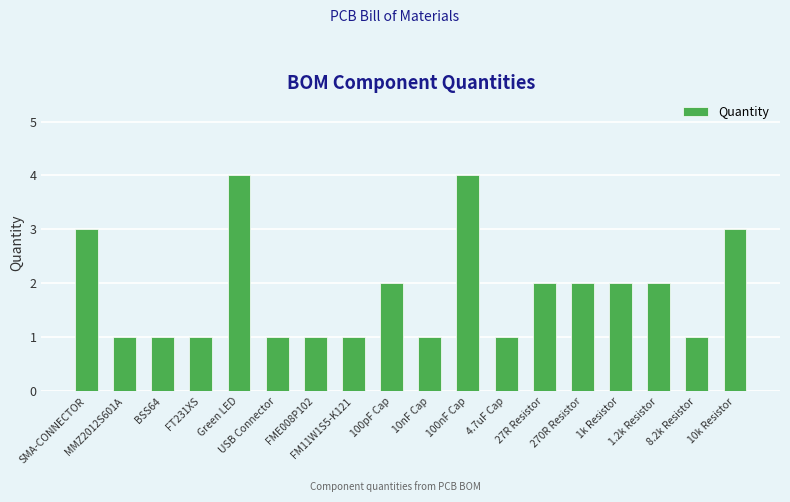

What position from the right is 10k Resistor?

1